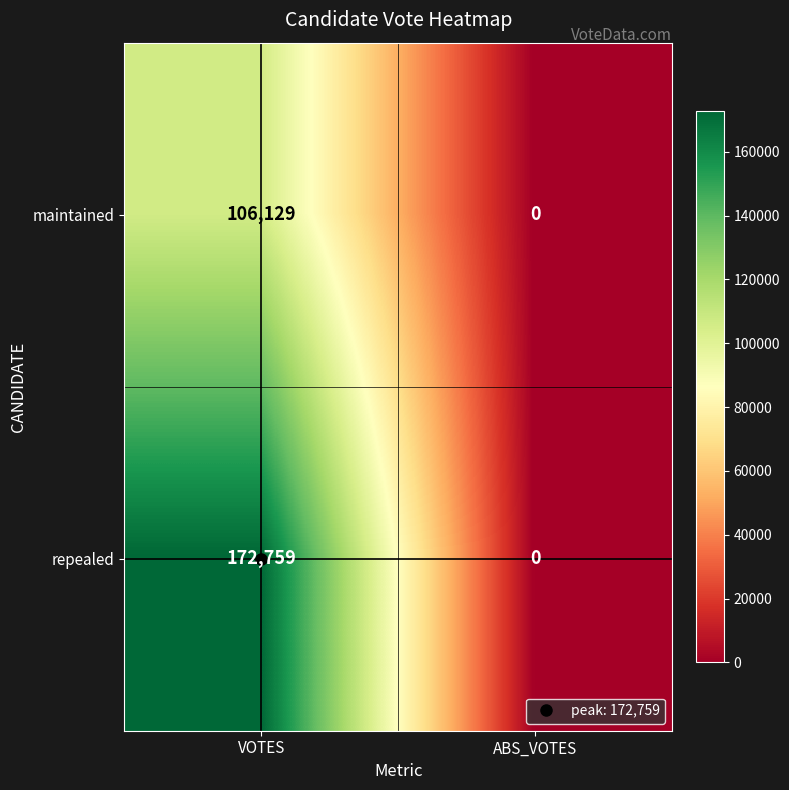

The value of repealed at ABS_VOTES is 0. True or false?

True